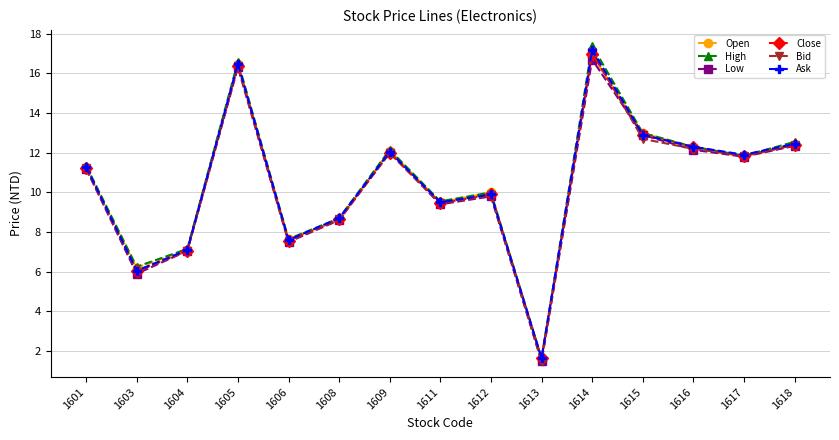

At which category is the sum across all series the highest?

1614